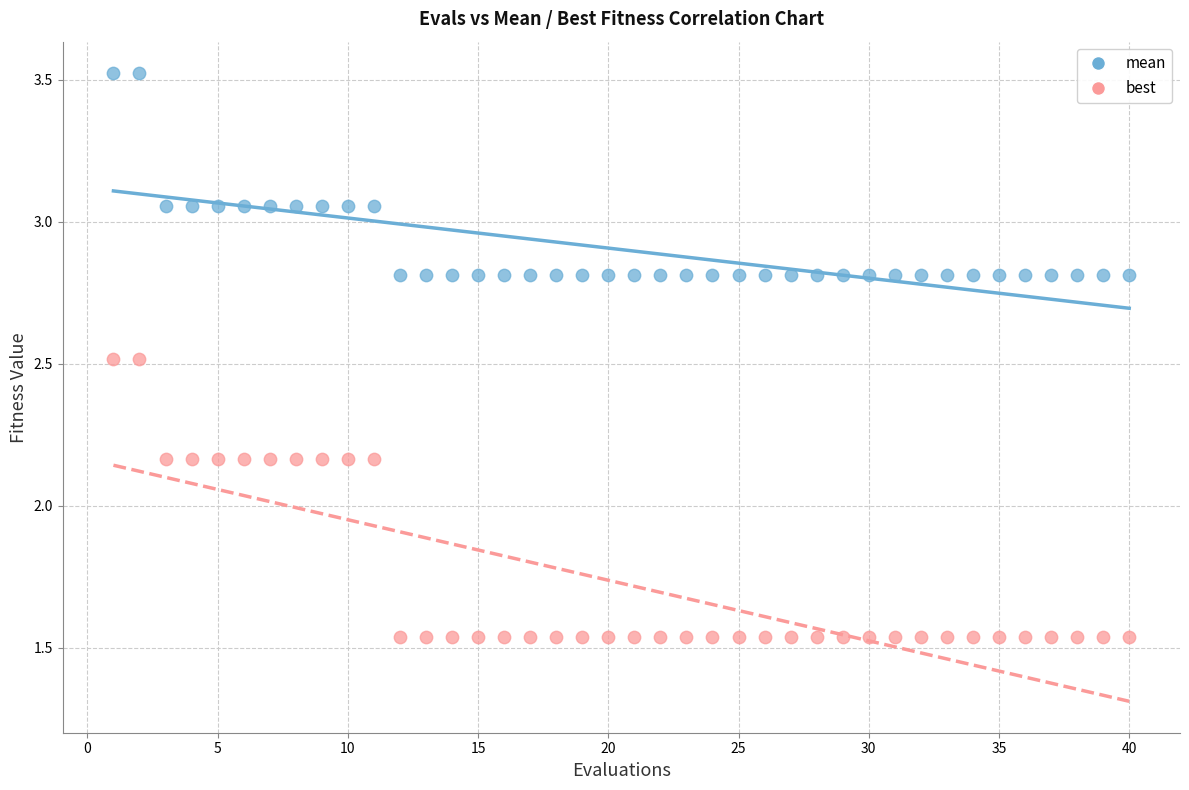

What are all the series names shown in the legend?

mean, best